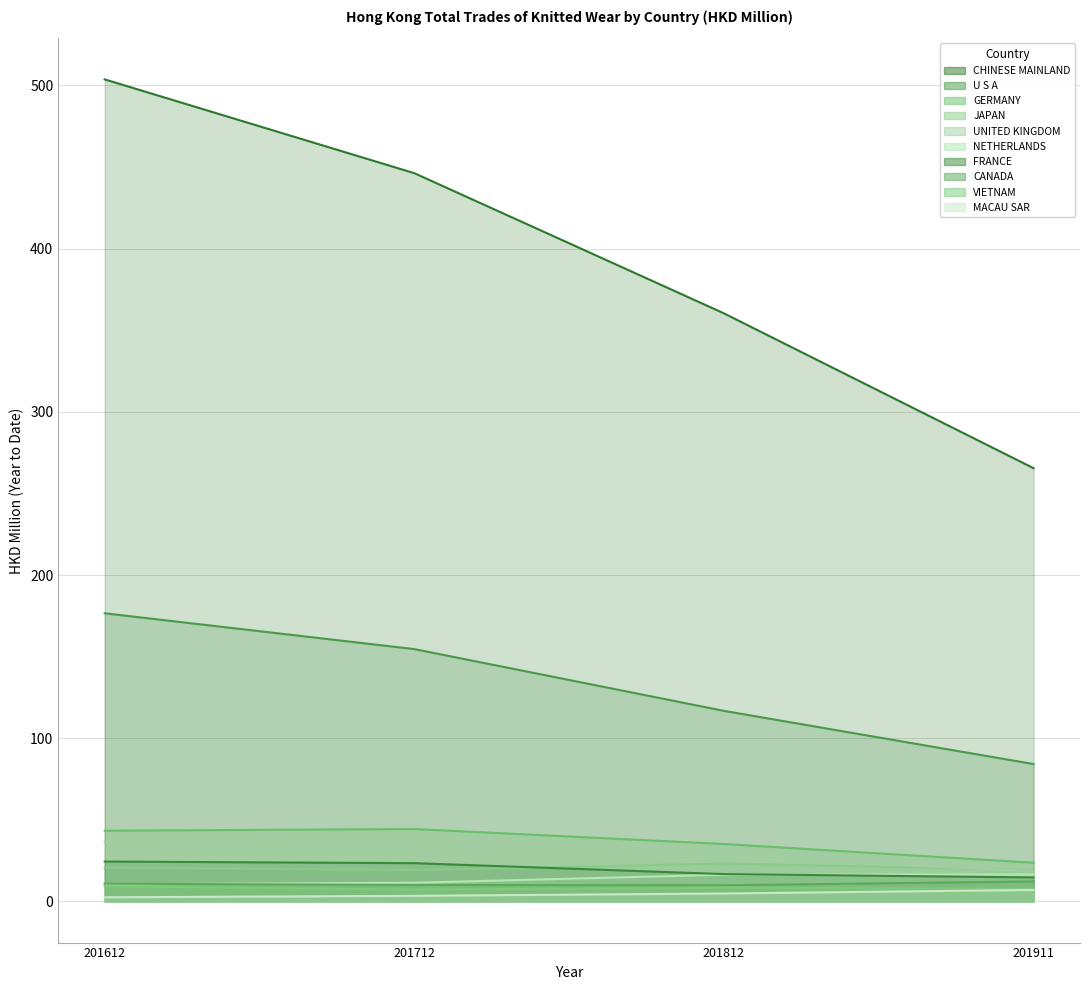

Between which two adjacent categories do 201911 and 201812 first intersect?

UNITED KINGDOM and NETHERLANDS